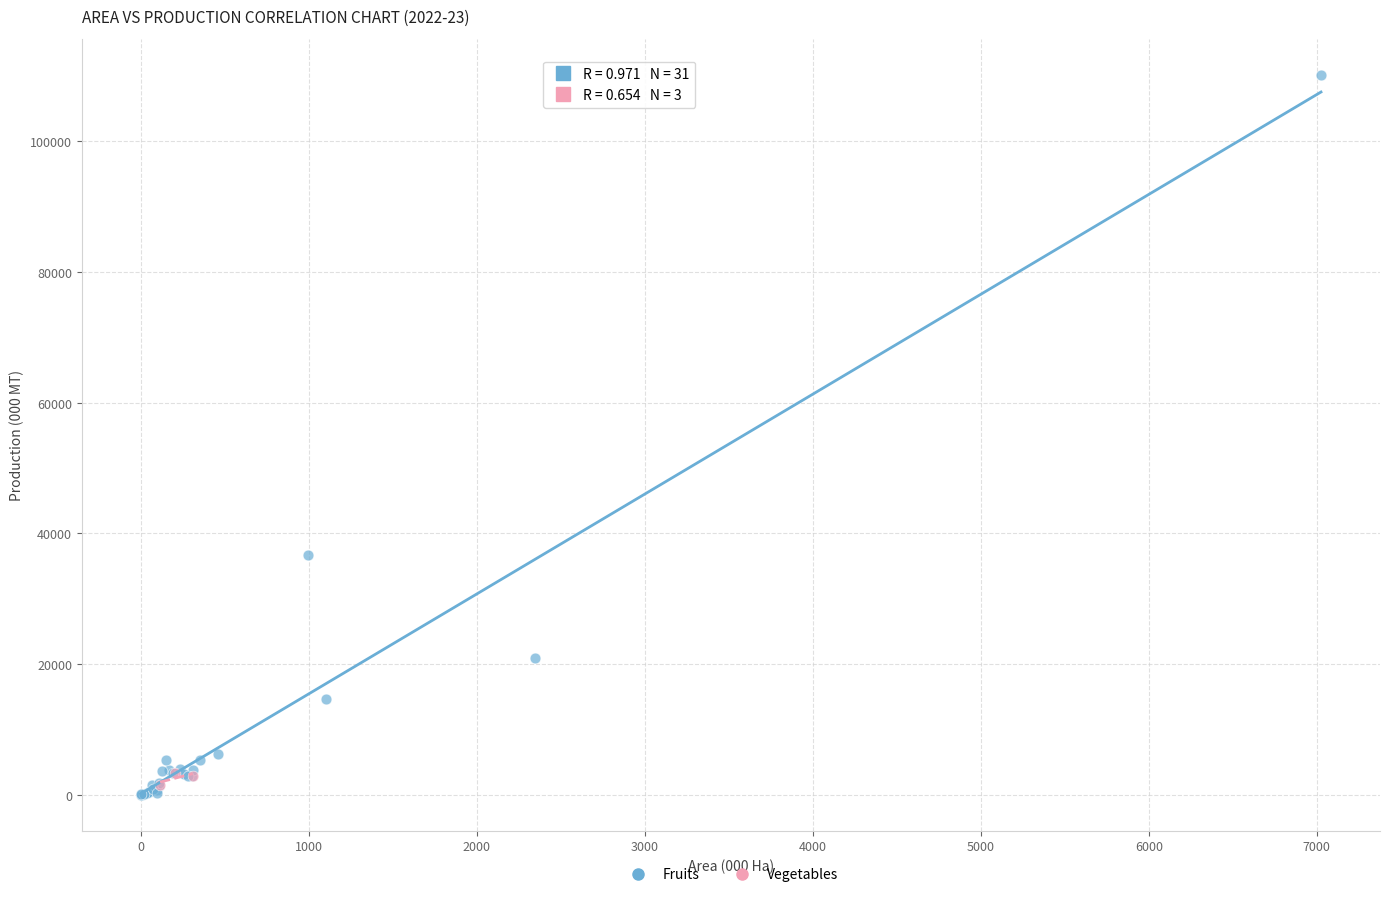

Which series reaches the maximum Y coordinate?

Fruits